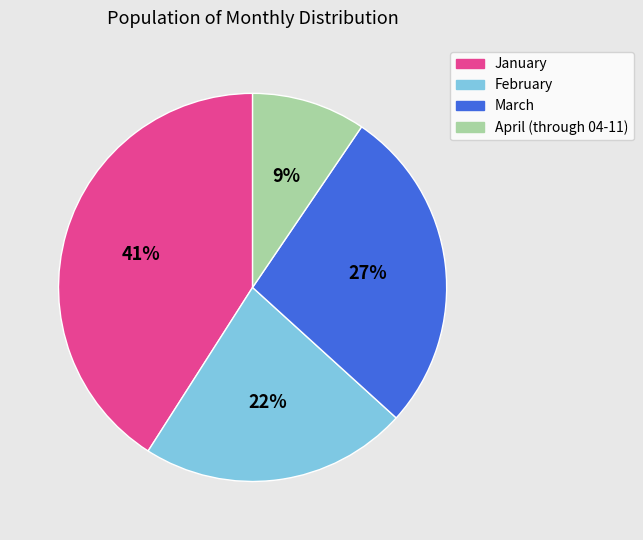

Is there any slice that represents more than half of the pie?

No